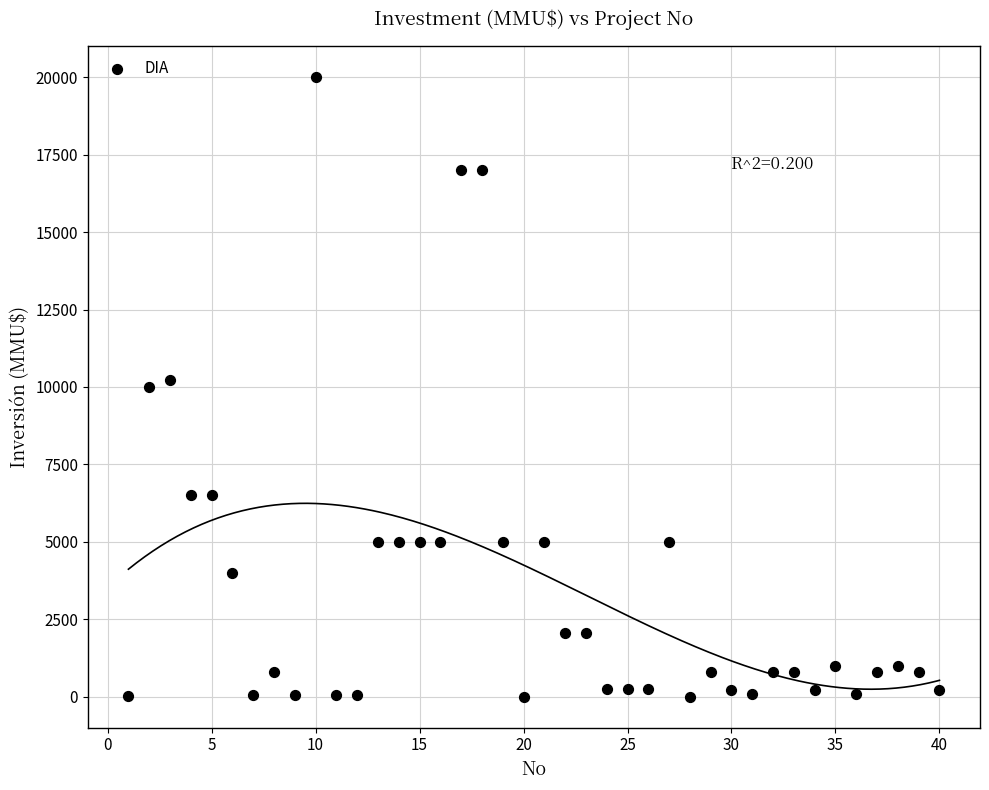

What is the range of Y values (max minus min)?

20000